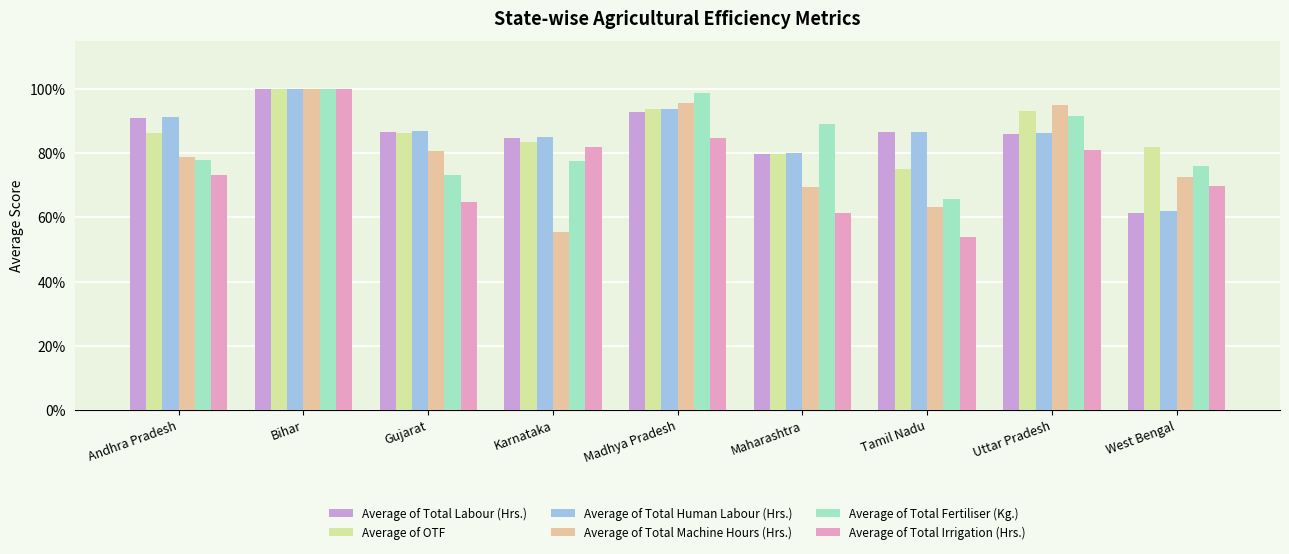

What position from the right is West Bengal?

1